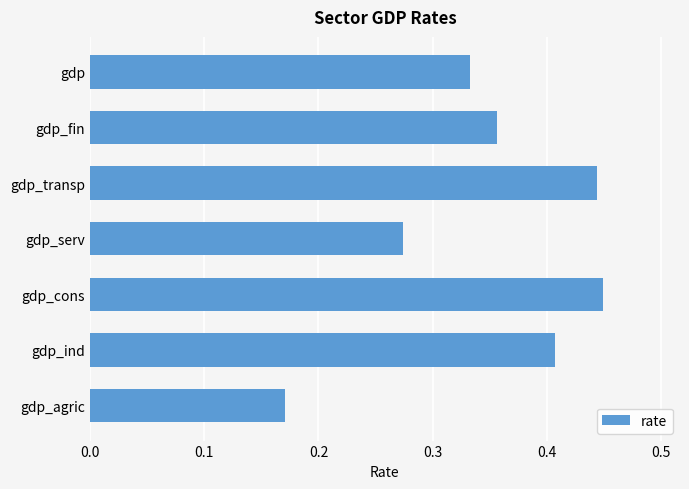

Which has a higher value, gdp_ind or gdp_serv?

gdp_ind